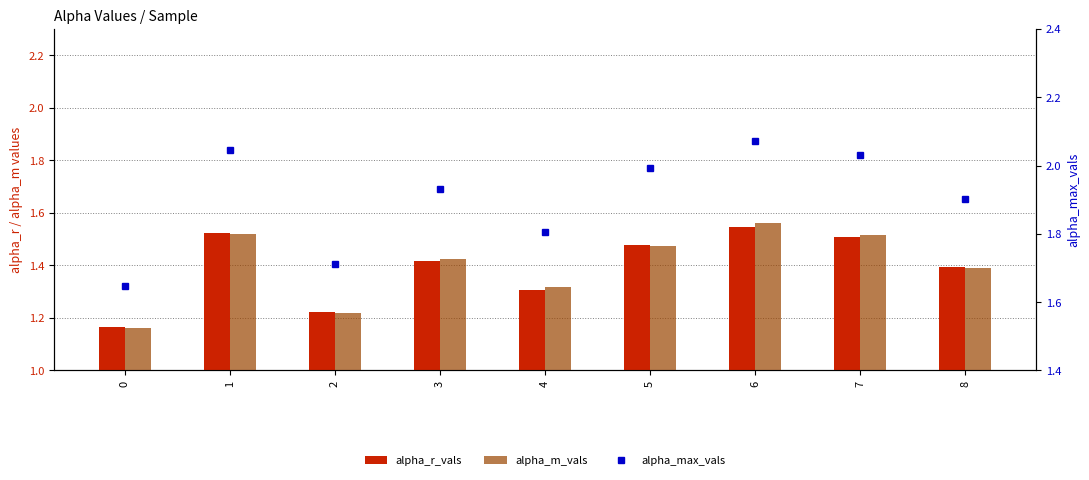

Reading right to left, extract all data points from this chart.

alpha_r_vals: 8=1.4	7=1.5	6=1.5	5=1.5	4=1.3	3=1.4	2=1.2	1=1.5	0=1.2
alpha_m_vals: 8=1.4	7=1.5	6=1.6	5=1.5	4=1.3	3=1.4	2=1.2	1=1.5	0=1.2
alpha_max_vals: 8=1.9	7=2.0	6=2.1	5=2.0	4=1.8	3=1.9	2=1.7	1=2.0	0=1.6